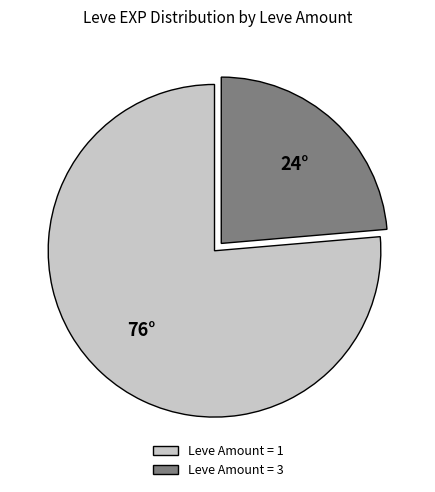

Rank the categories by value from lowest to highest.

Leve Amount = 3, Leve Amount = 1